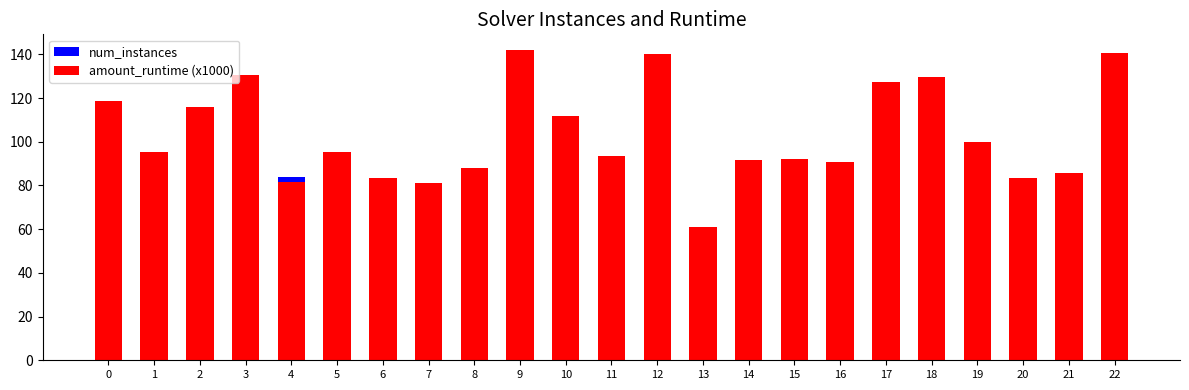

At how many categories does at least one series exceed 124?

6